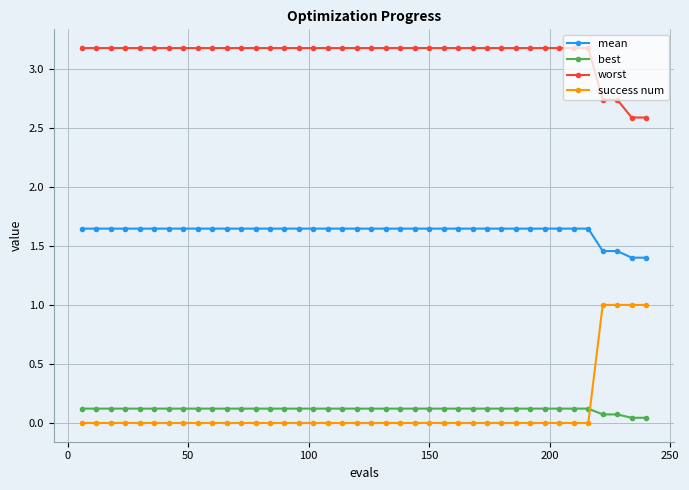

At how many categories does at least one series exceed 2?

40